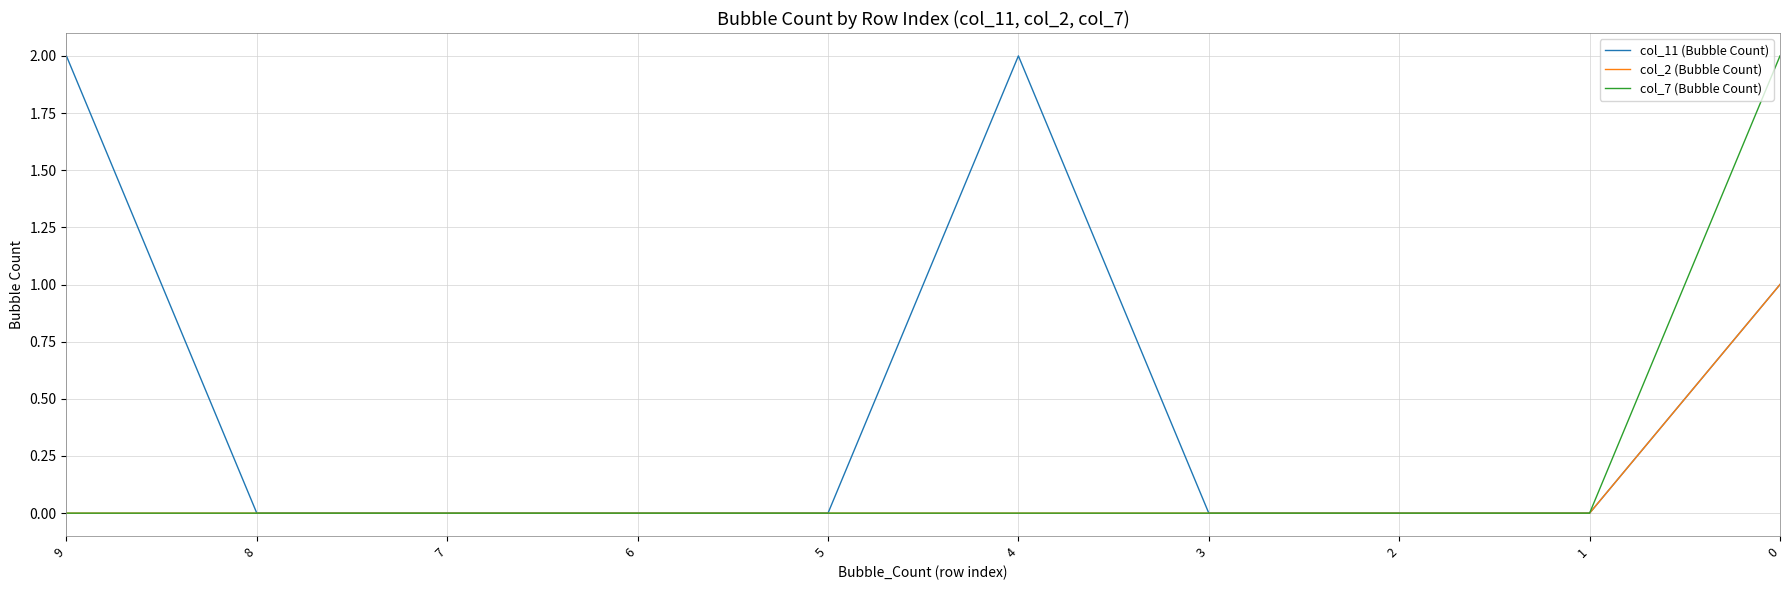

At how many categories does at least one series exceed 1?

3